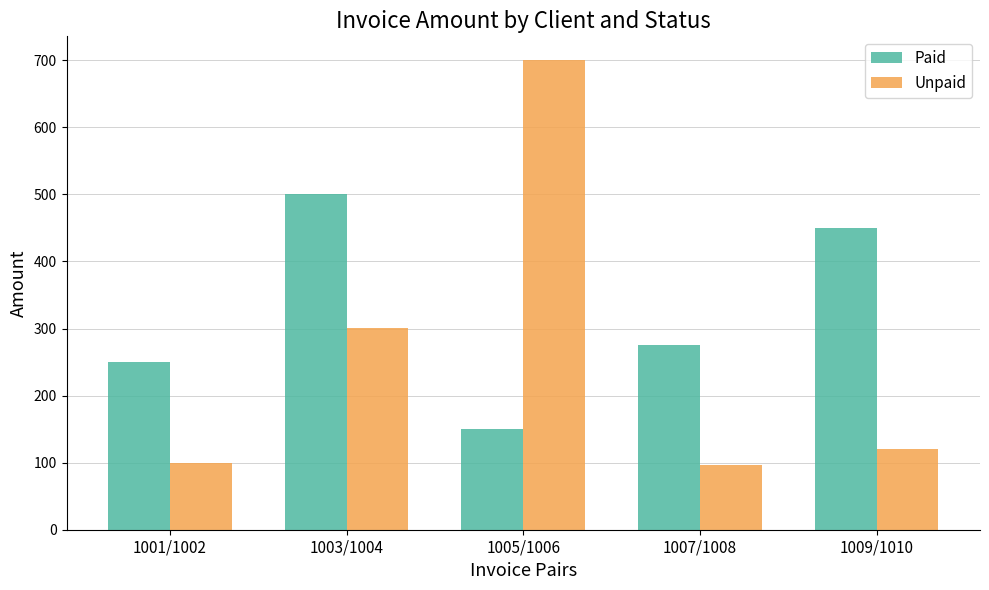

What is the label of the 2nd bar from the right?

1007/1008